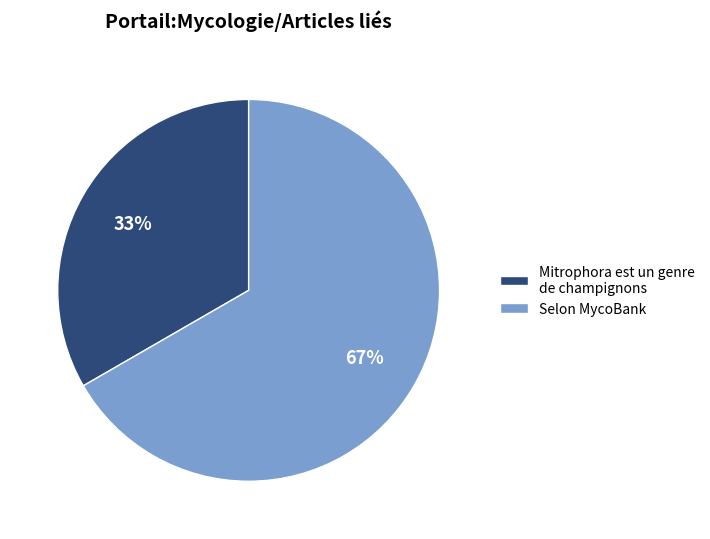

To the nearest percent, what is the combined percentage of Selon MycoBank and Mitrophora est un genre de champignons?

100%